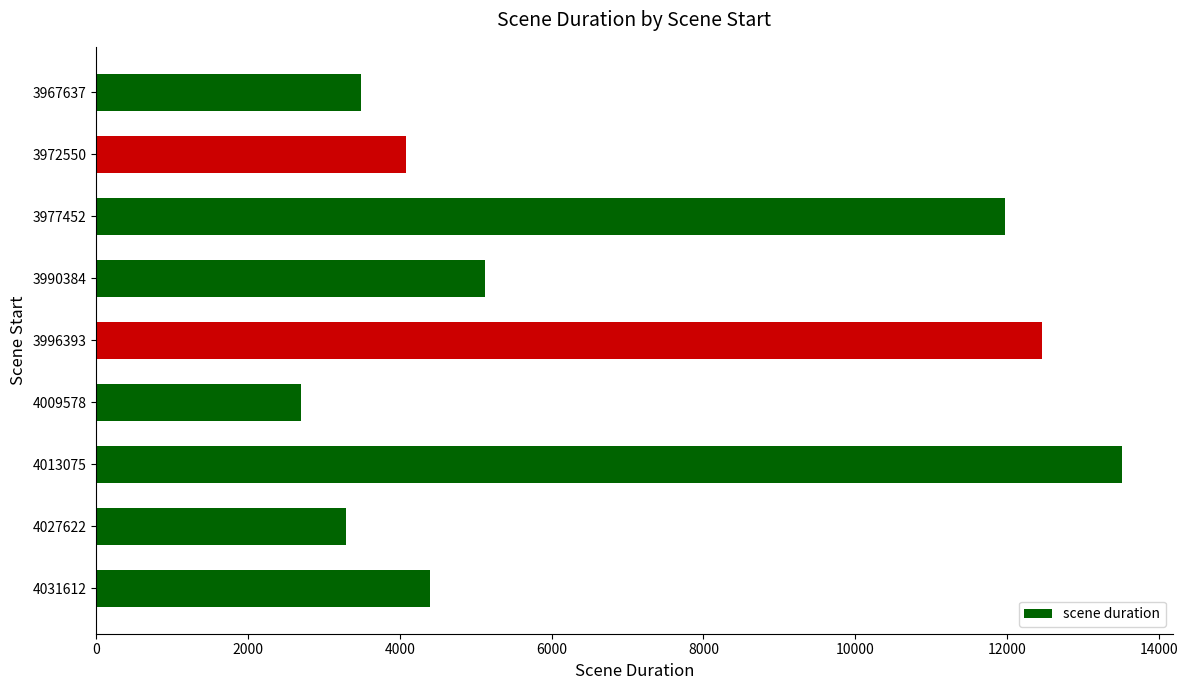

What is the average value?

6780